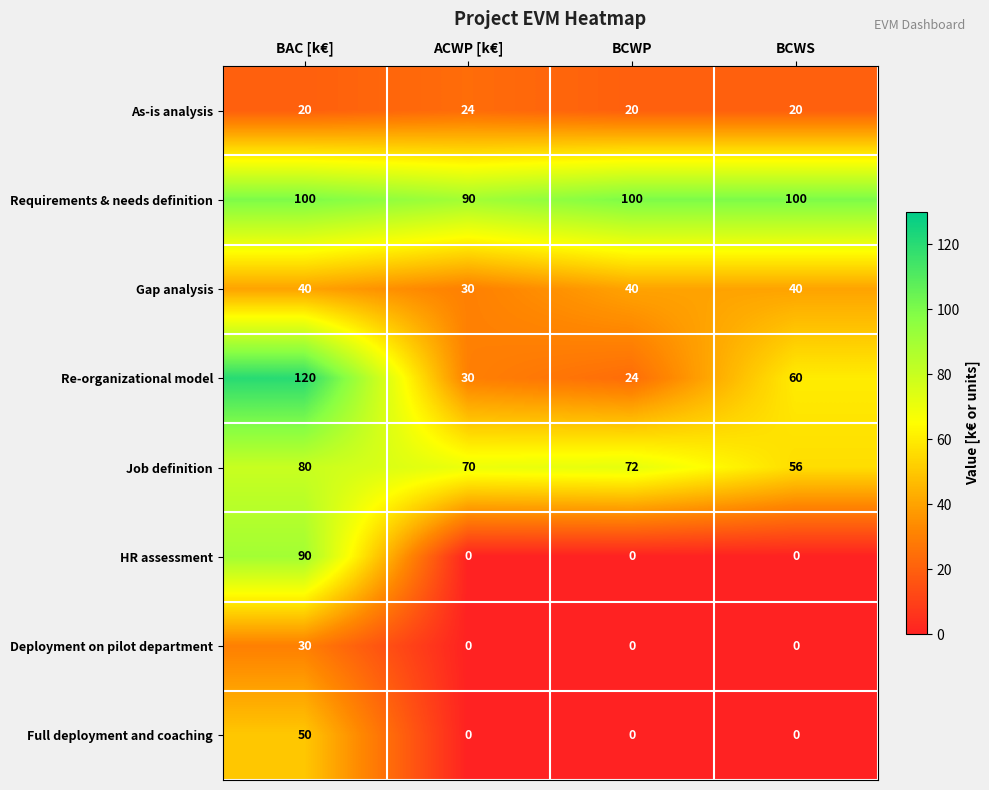

List the series in order of their peak value, lowest first.

As-is analysis, Deployment on pilot department, Gap analysis, Full deployment and coaching, Job definition, HR assessment, Requirements & needs definition, Re-organizational model